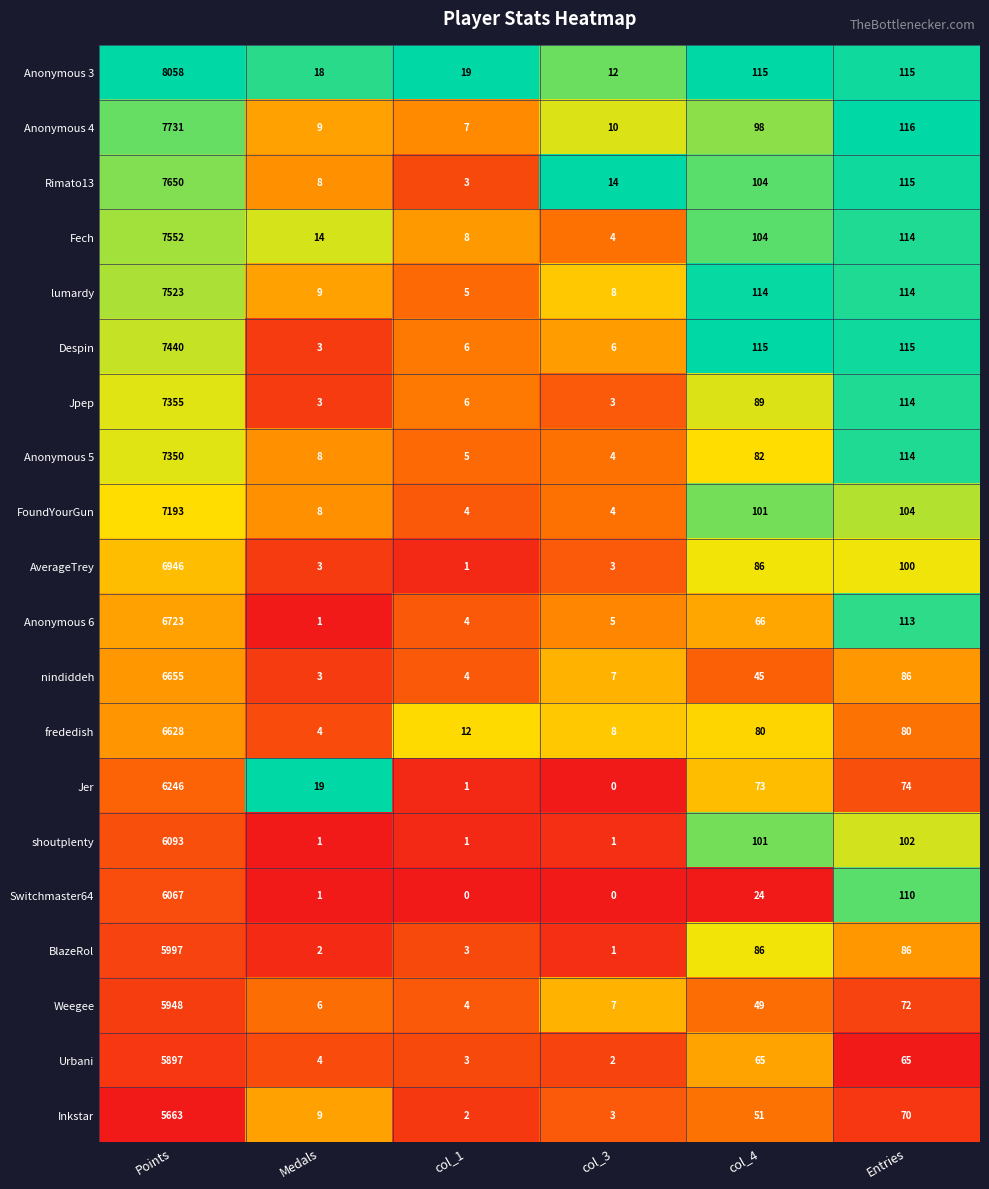

What value does the FoundYourGun series have at col_4?

101